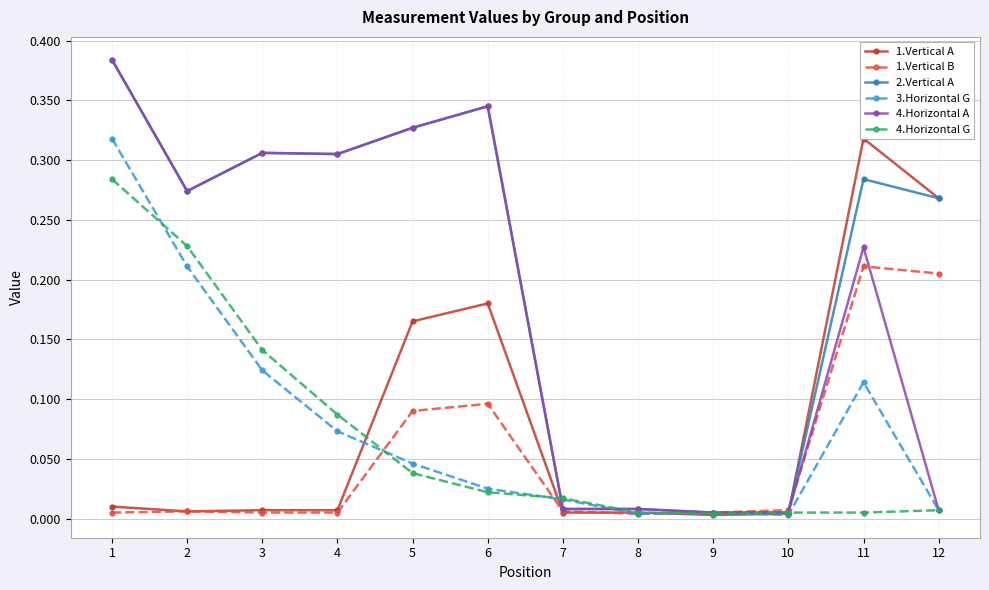

Between which two adjacent categories do 3.Horizontal G and 1.Vertical A first intersect?

4 and 5